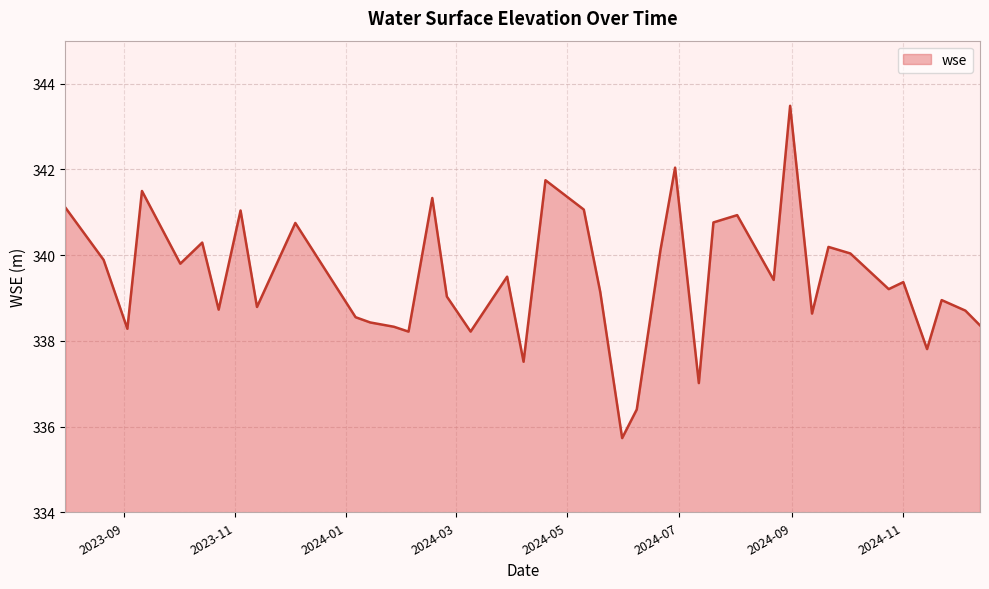

How many lines are shown in the chart?

1